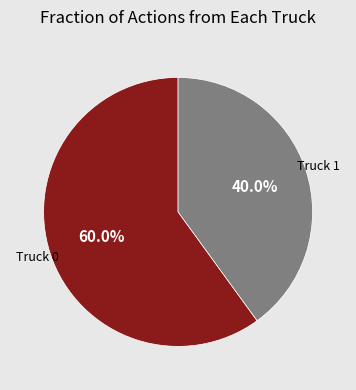

Is there a majority slice in this chart?

Yes